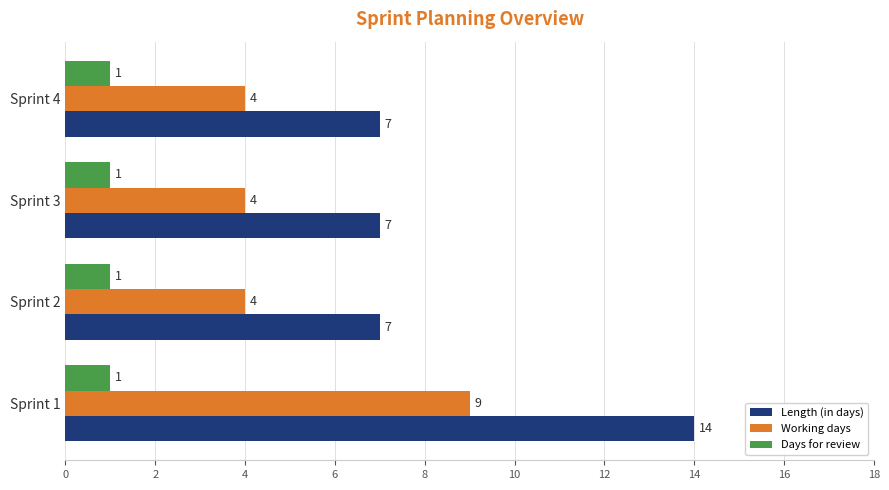

Which series has the largest range (max minus min)?

Length (in days)